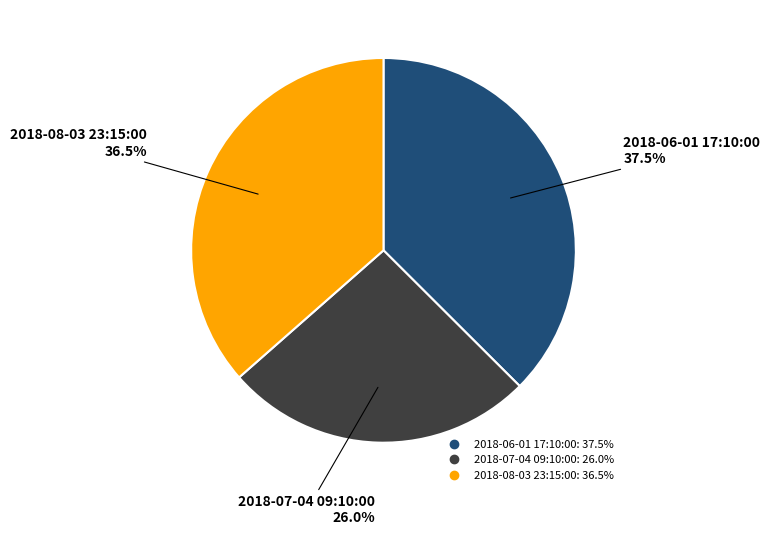

Which category has the biggest portion of the pie?

2018-06-01 17:10:00